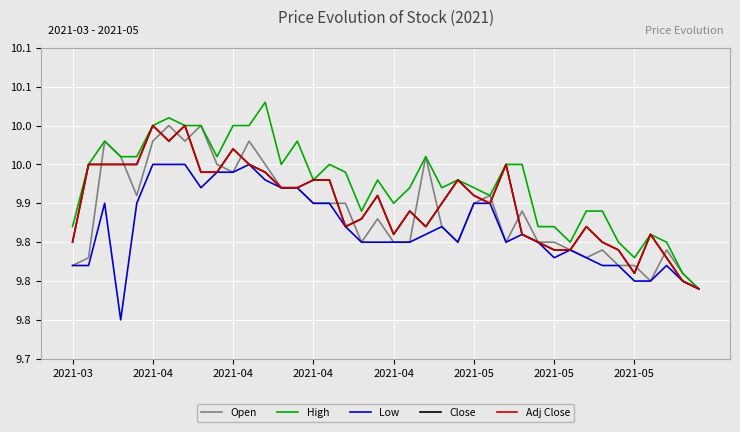

Does the chart display data point markers on the line(s)?

No